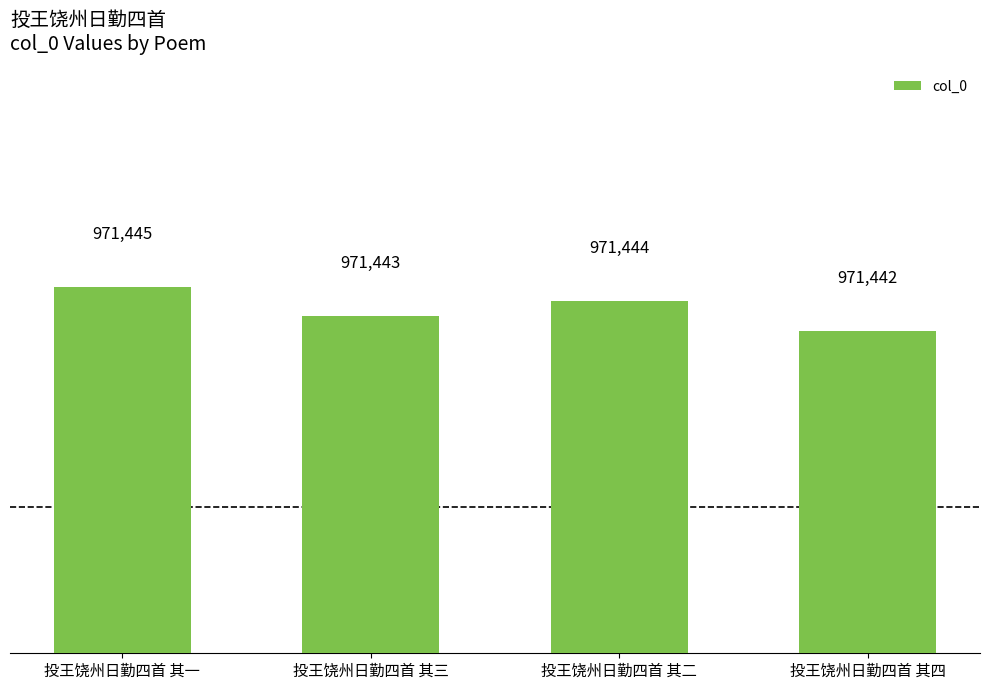

What is the approximate value at 投王饶州日勤四首 其一?

971445